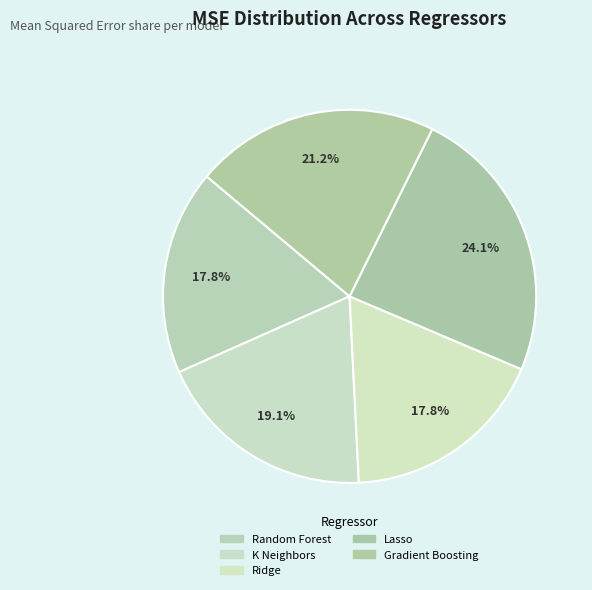

Rank the categories by value from lowest to highest.

Random Forrest Regressor, Ridge Regressor, K Neighbors Regressor, Gradient Boosting Regressor, Lasso Regressor